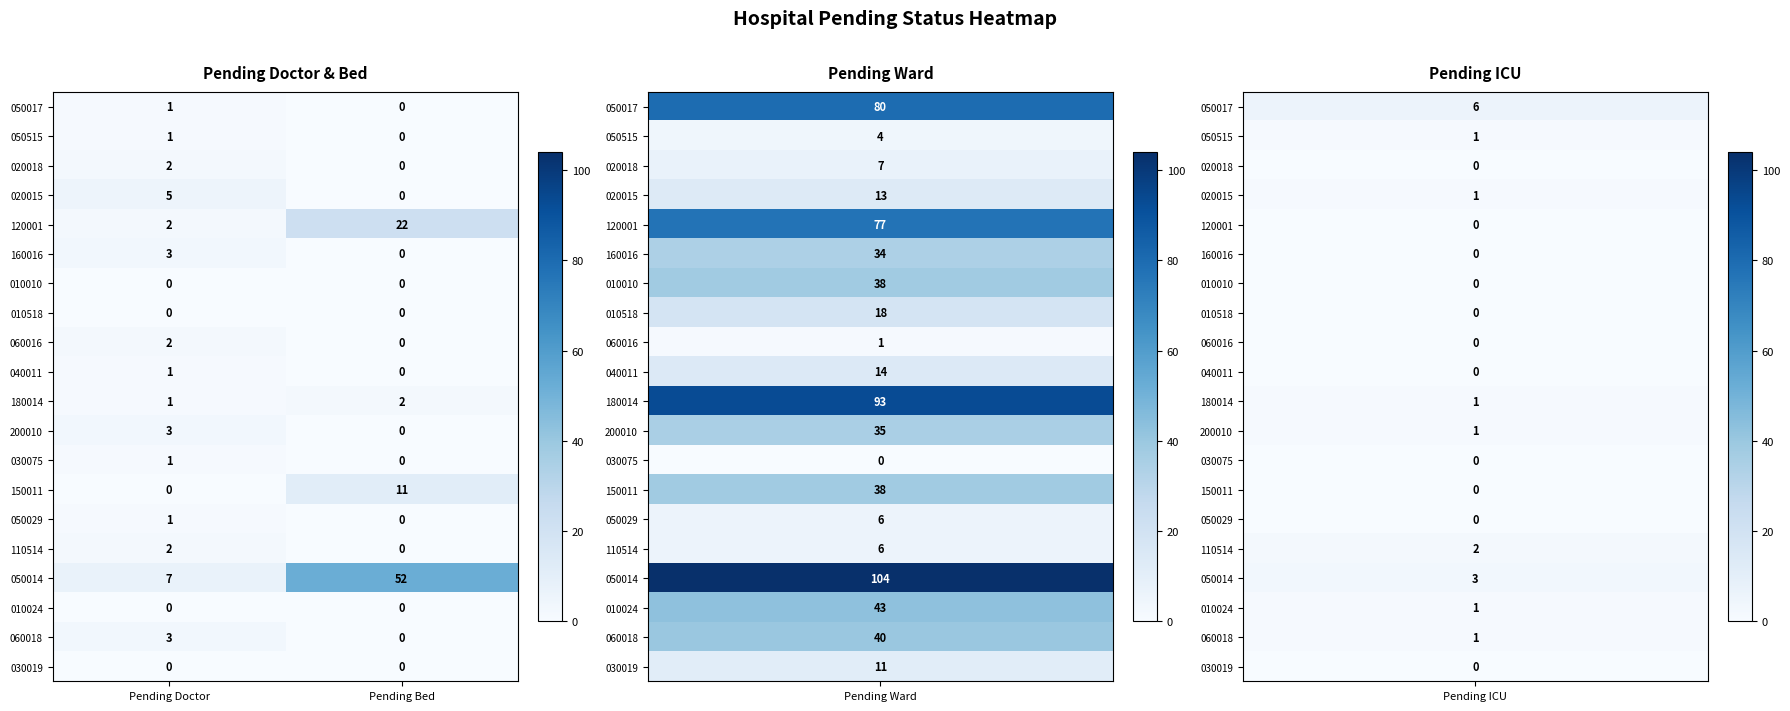

How many categories are shown in the chart?

2